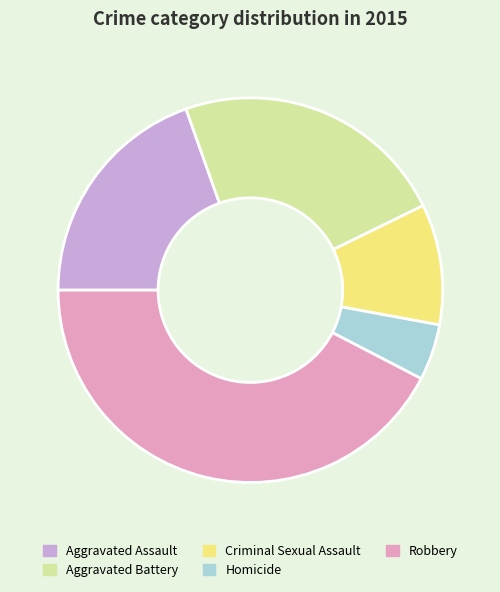

Which has a higher value, Robbery or Homicide?

Robbery